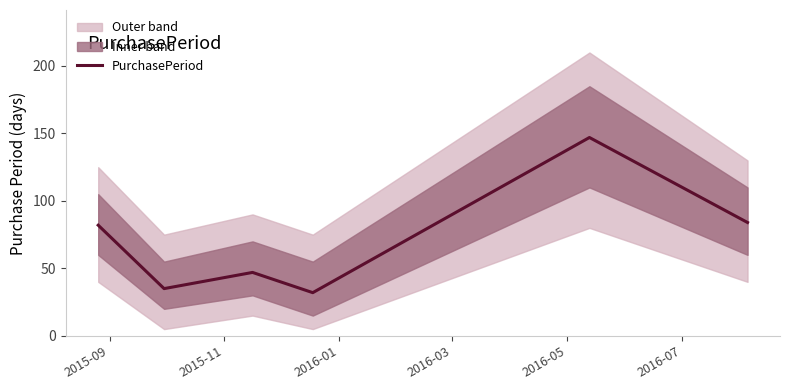

Reading right to left, list all the values displayed in this chart.

84	147	32	47	35	82